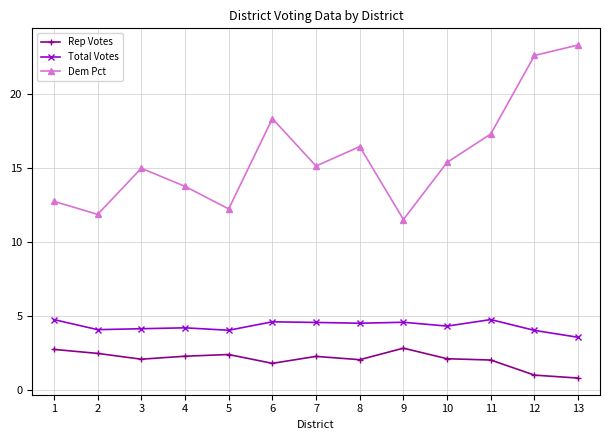

True or false: Dem Pct has more than 2 interior local peaks.

True